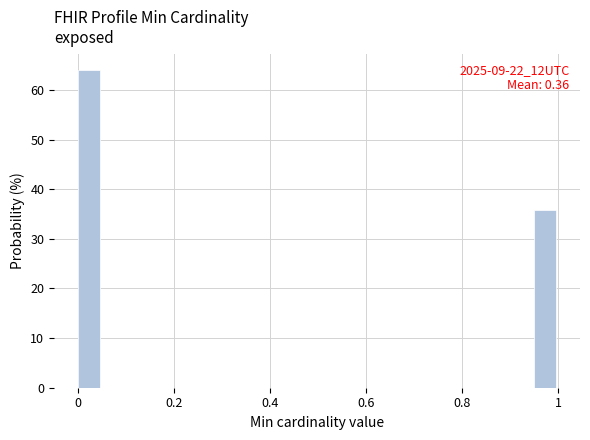

Around what value on the x-axis is the tallest bar? Give the approximate position of its centre, as read against the axis.

0.02